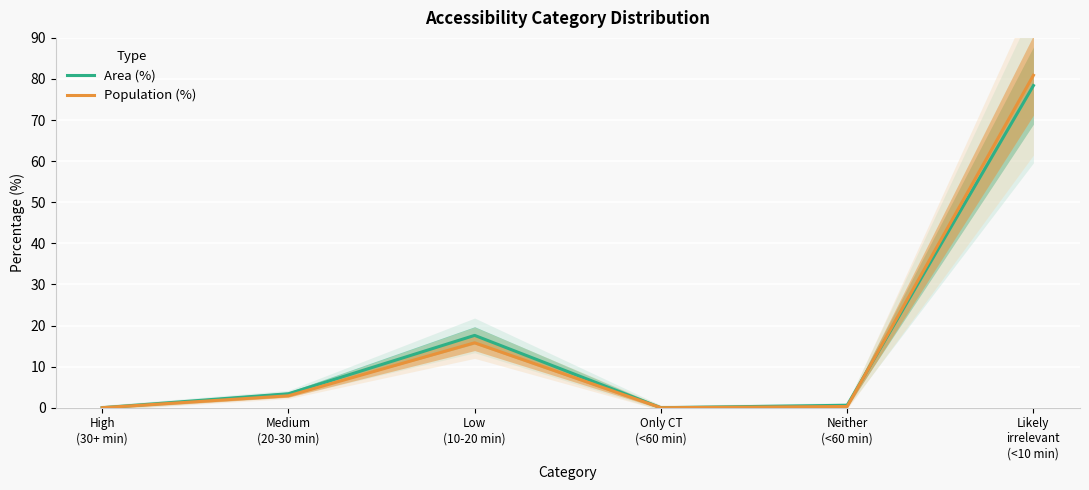

What is the label of the 6th point from the left?

Likely
irrelevant
(<10 min)